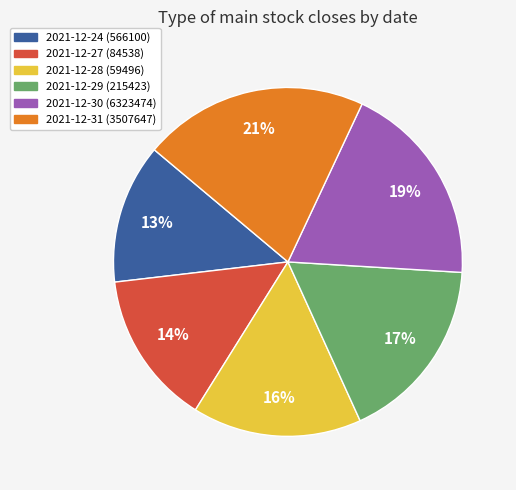

The 2021-12-27 (84538) slice represents 8% of the pie. True or false?

False